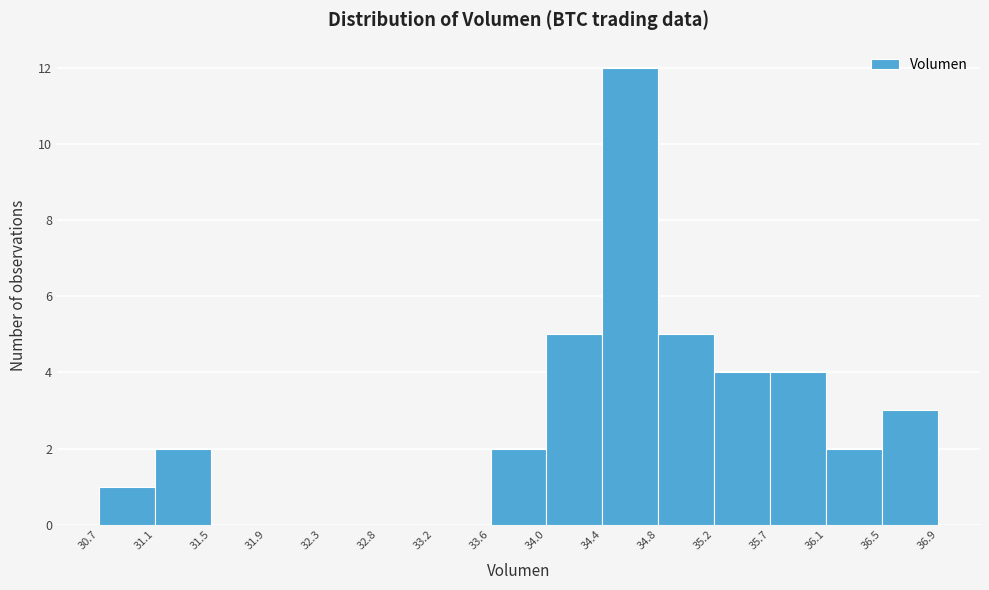

Reading left to right, transcribe this chart: for each bar, give the range it covers on the x-axis and its height. The values are not printed on the chart, so give them approximately, as read against the axis.

30.7 to 31.1: 1
31.1 to 31.5: 2
31.5 to 31.9: 0
31.9 to 32.3: 0
32.3 to 32.8: 0
32.8 to 33.2: 0
33.2 to 33.6: 0
33.6 to 34.0: 2
34.0 to 34.4: 5
34.4 to 34.8: 12
34.8 to 35.2: 5
35.2 to 35.7: 4
35.7 to 36.1: 4
36.1 to 36.5: 2
36.5 to 36.9: 3